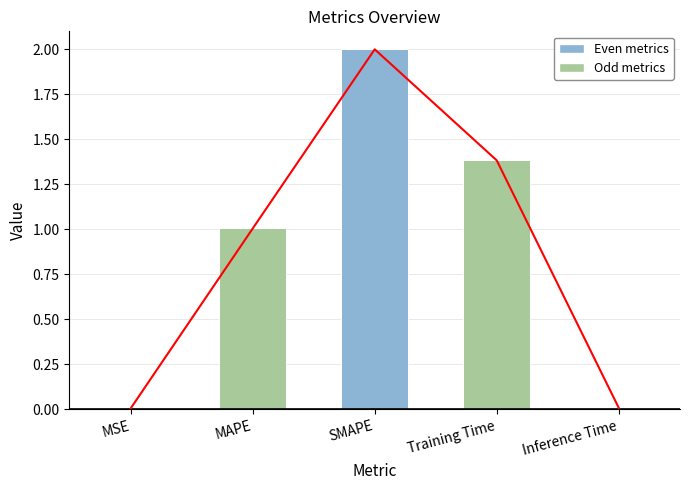

Where does the data first go above 1?

MAPE